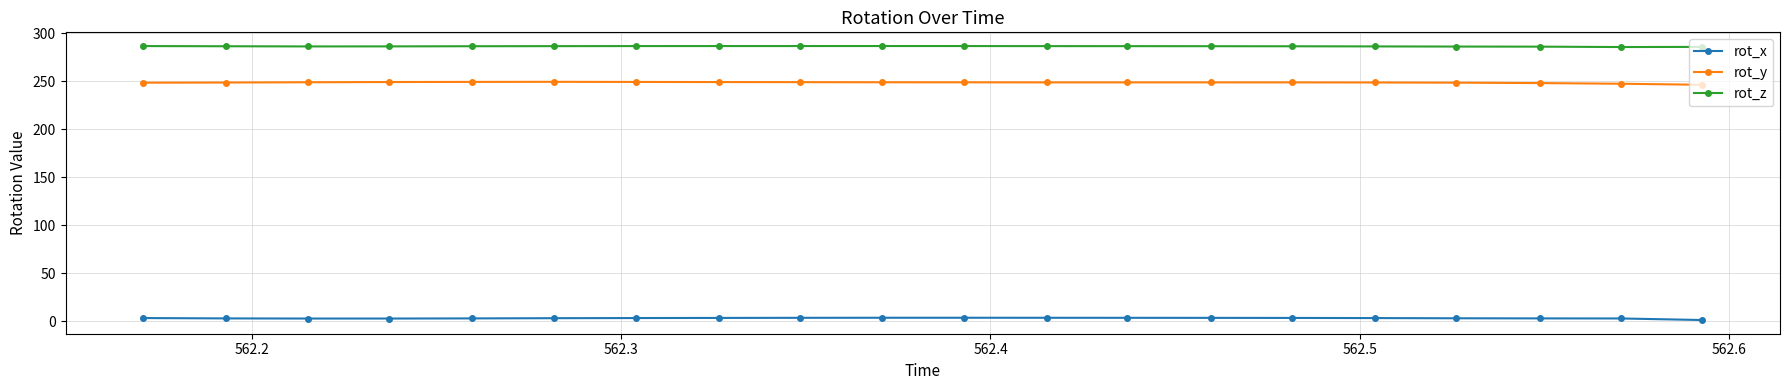

True or false: rot_x and rot_y intersect in this chart.

False